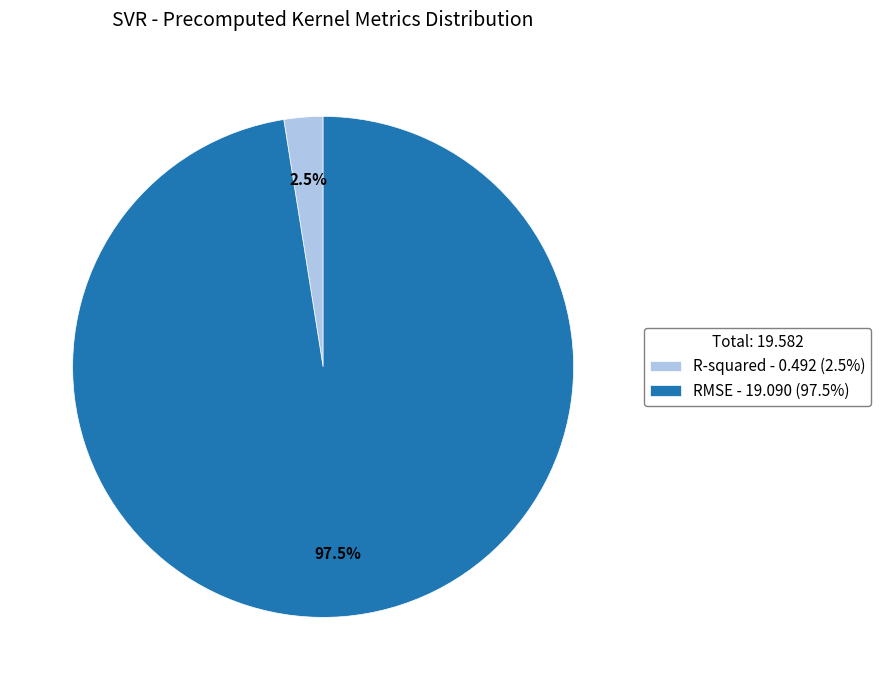

To the nearest percent, what is the combined percentage of RMSE and R-squared?

100%